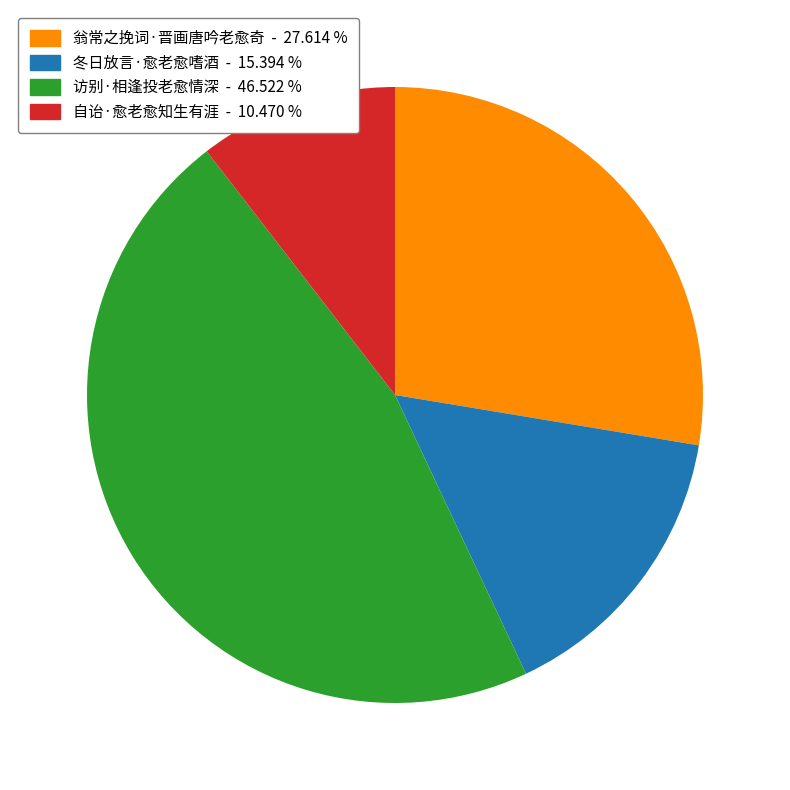

Is the sum of 自诒·愈老愈知生有涯 and 翁常之挽词·晋画唐吟老愈奇 greater than half?

No